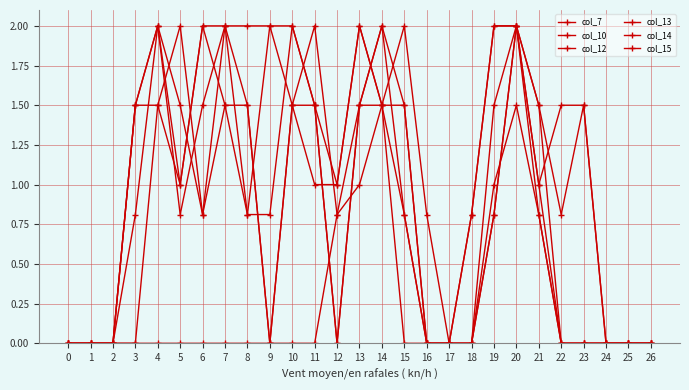

Does the chart have visible grid lines?

Yes